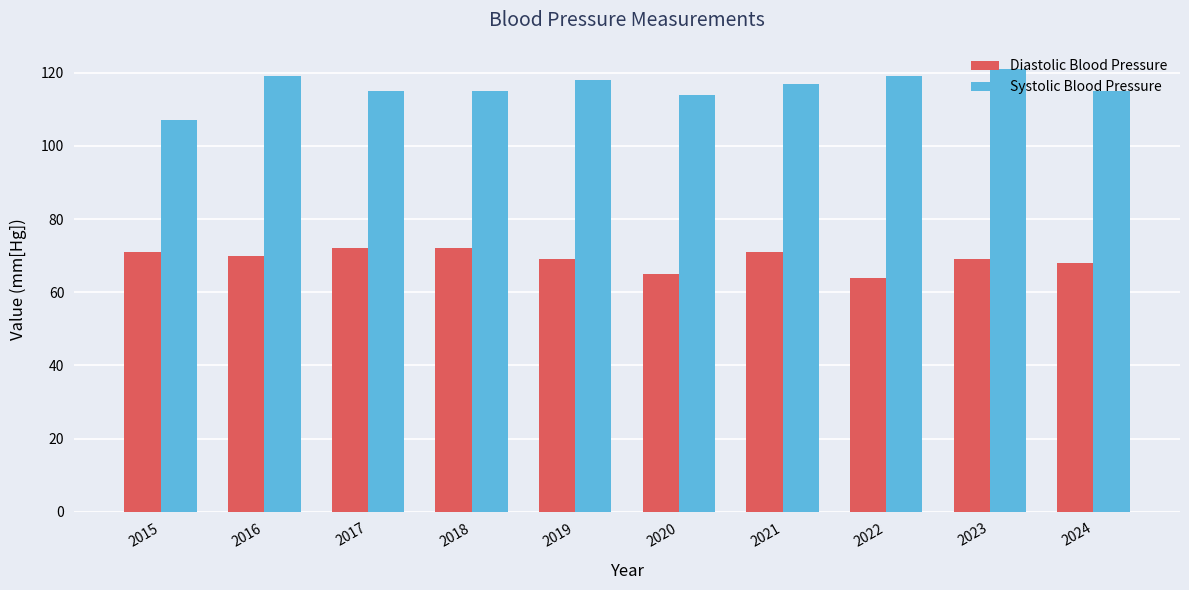

Which series has the largest range (max minus min)?

Systolic Blood Pressure